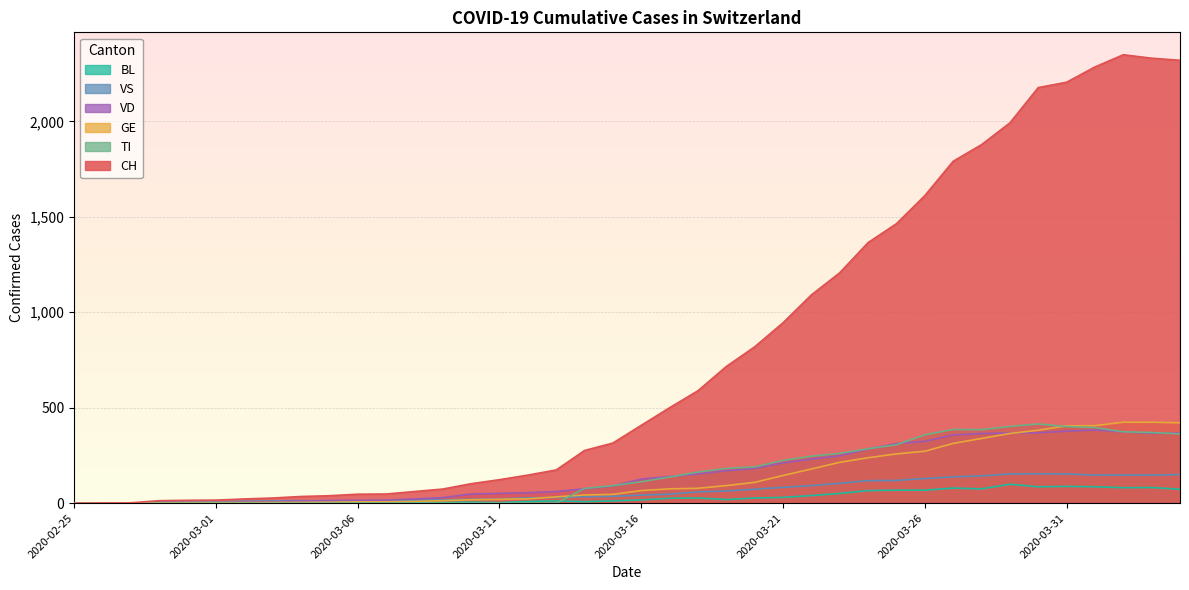

Reading left to right, extract all data points from this chart.

CH: 2020-02-25=0	2020-02-26=1	2020-02-27=2	2020-02-28=13	2020-02-29=15	2020-03-01=16	2020-03-02=22	2020-03-03=27	2020-03-04=35	2020-03-05=39	2020-03-06=47	2020-03-07=48	2020-03-08=61	2020-03-09=74	2020-03-10=102	2020-03-11=123	2020-03-12=147	2020-03-13=174	2020-03-14=276	2020-03-15=315	2020-03-16=408	2020-03-17=500	2020-03-18=589	2020-03-19=716	2020-03-20=819	2020-03-21=945	2020-03-22=1091	2020-03-23=1207	2020-03-24=1365	2020-03-25=1464	2020-03-26=1611	2020-03-27=1791	2020-03-28=1878	2020-03-29=1992	2020-03-30=2177	2020-03-31=2205	2020-04-01=2285	2020-04-02=2349	2020-04-03=2331	2020-04-04=2320
GE: 2020-02-25=0	2020-02-26=1	2020-02-27=1	2020-02-28=2	2020-02-29=3	2020-03-01=3	2020-03-02=3	2020-03-03=4	2020-03-04=4	2020-03-05=5	2020-03-06=7	2020-03-07=7	2020-03-08=9	2020-03-09=13	2020-03-10=18	2020-03-11=20	2020-03-12=23	2020-03-13=33	2020-03-14=43	2020-03-15=46	2020-03-16=66	2020-03-17=75	2020-03-18=78	2020-03-19=92	2020-03-20=109	2020-03-21=145	2020-03-22=179	2020-03-23=214	2020-03-24=238	2020-03-25=258	2020-03-26=272	2020-03-27=313	2020-03-28=339	2020-03-29=365	2020-03-30=382	2020-03-31=405	2020-04-01=406	2020-04-02=424	2020-04-03=424	2020-04-04=421
TI: 2020-02-25=0	2020-02-26=0	2020-02-27=0	2020-02-28=0	2020-02-29=0	2020-03-01=0	2020-03-02=0	2020-03-03=0	2020-03-04=0	2020-03-05=0	2020-03-06=0	2020-03-07=0	2020-03-08=0	2020-03-09=0	2020-03-10=0	2020-03-11=0	2020-03-12=0	2020-03-13=0	2020-03-14=77	2020-03-15=92	2020-03-16=112	2020-03-17=137	2020-03-18=163	2020-03-19=182	2020-03-20=190	2020-03-21=224	2020-03-22=246	2020-03-23=261	2020-03-24=285	2020-03-25=306	2020-03-26=358	2020-03-27=386	2020-03-28=385	2020-03-29=402	2020-03-30=415	2020-03-31=401	2020-04-01=396	2020-04-02=374	2020-04-03=370	2020-04-04=363
VS: 2020-02-25=0	2020-02-26=0	2020-02-27=0	2020-02-28=6	2020-02-29=6	2020-03-01=7	2020-03-02=10	2020-03-03=12	2020-03-04=13	2020-03-05=11	2020-03-06=12	2020-03-07=12	2020-03-08=16	2020-03-09=17	2020-03-10=20	2020-03-11=21	2020-03-12=28	2020-03-13=30	2020-03-14=34	2020-03-15=36	2020-03-16=42	2020-03-17=47	2020-03-18=59	2020-03-19=64	2020-03-20=73	2020-03-21=83	2020-03-22=92	2020-03-23=104	2020-03-24=118	2020-03-25=119	2020-03-26=129	2020-03-27=138	2020-03-28=143	2020-03-29=153	2020-03-30=154	2020-03-31=153	2020-04-01=147	2020-04-02=147	2020-04-03=147	2020-04-04=150
VD: 2020-02-25=0	2020-02-26=0	2020-02-27=0	2020-02-28=4	2020-02-29=4	2020-03-01=4	2020-03-02=6	2020-03-03=8	2020-03-04=11	2020-03-05=14	2020-03-06=15	2020-03-07=16	2020-03-08=22	2020-03-09=29	2020-03-10=48	2020-03-11=51	2020-03-12=55	2020-03-13=61	2020-03-14=75	2020-03-15=90	2020-03-16=126	2020-03-17=140	2020-03-18=153	2020-03-19=170	2020-03-20=182	2020-03-21=211	2020-03-22=231	2020-03-23=248	2020-03-24=284	2020-03-25=312	2020-03-26=324	2020-03-27=357	2020-03-28=365	2020-03-29=367	2020-03-30=369	2020-03-31=377	2020-04-01=383	2020-04-02=374	2020-04-03=366	2020-04-04=367
BL: 2020-02-25=0	2020-02-26=0	2020-02-27=0	2020-02-28=0	2020-02-29=1	2020-03-01=1	2020-03-02=1	2020-03-03=1	2020-03-04=1	2020-03-05=1	2020-03-06=4	2020-03-07=4	2020-03-08=4	2020-03-09=4	2020-03-10=5	2020-03-11=3	2020-03-12=9	2020-03-13=12	2020-03-14=8	2020-03-15=12	2020-03-16=17	2020-03-17=26	2020-03-18=27	2020-03-19=19	2020-03-20=27	2020-03-21=30	2020-03-22=40	2020-03-23=51	2020-03-24=66	2020-03-25=68	2020-03-26=68	2020-03-27=79	2020-03-28=75	2020-03-29=99	2020-03-30=86	2020-03-31=88	2020-04-01=86	2020-04-02=81	2020-04-03=82	2020-04-04=73